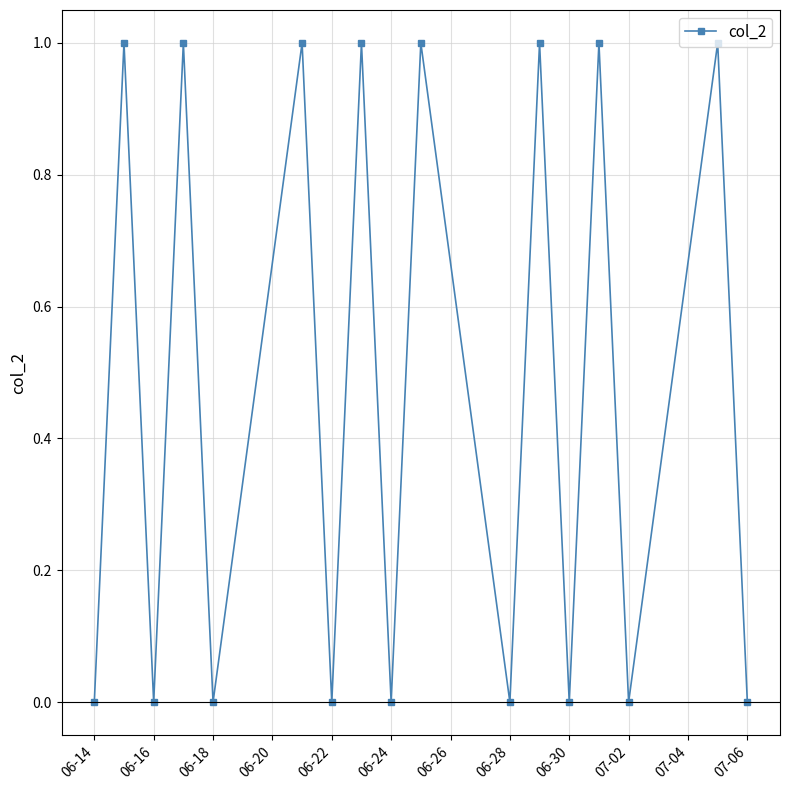

What is the sum of all values?

8